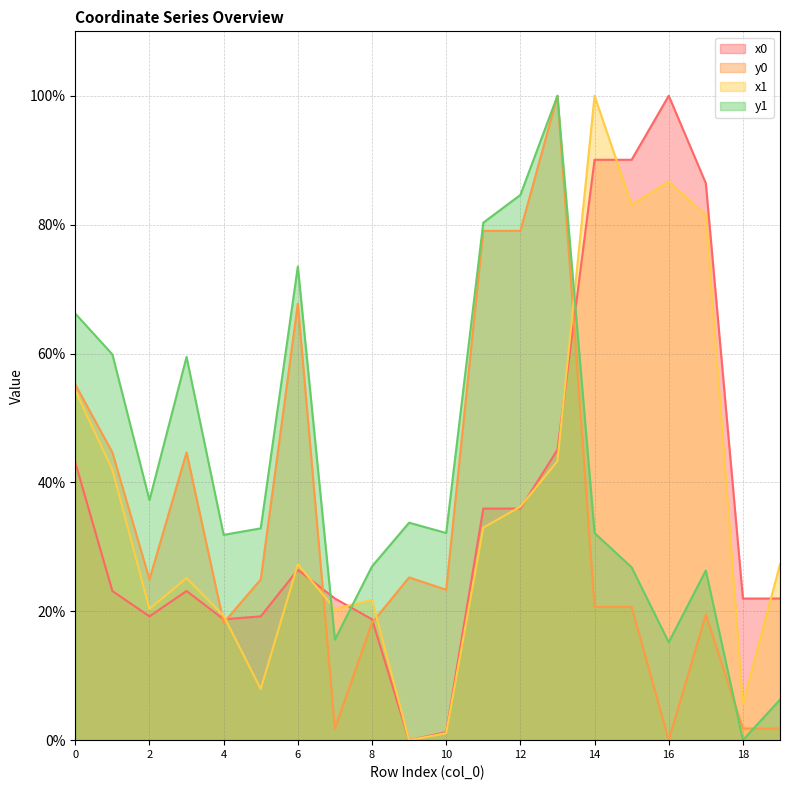

How many times do x0 and y1 cross each other?

3